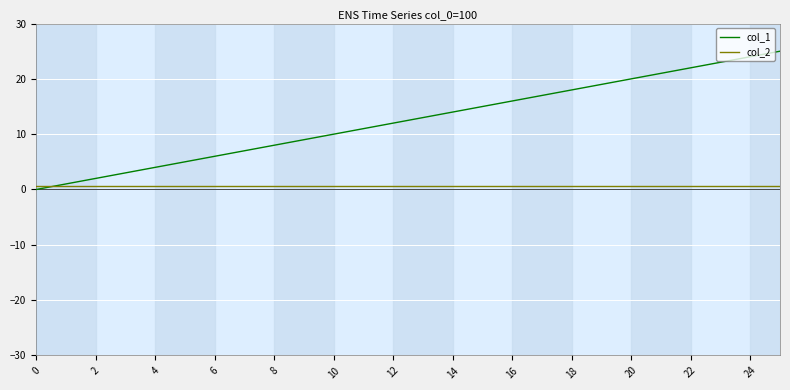

Which series has the largest range (max minus min)?

col_1